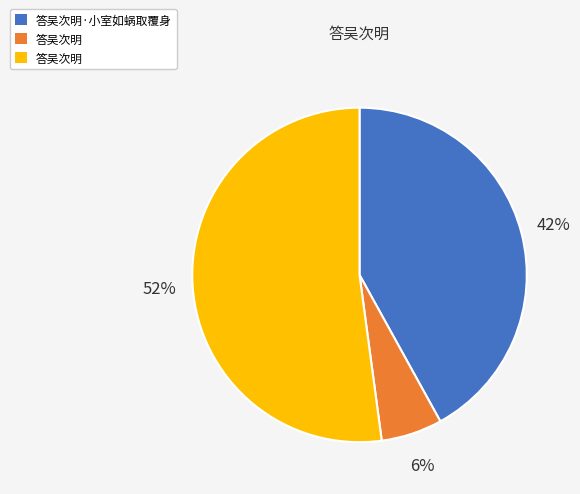

Is there a majority slice in this chart?

Yes